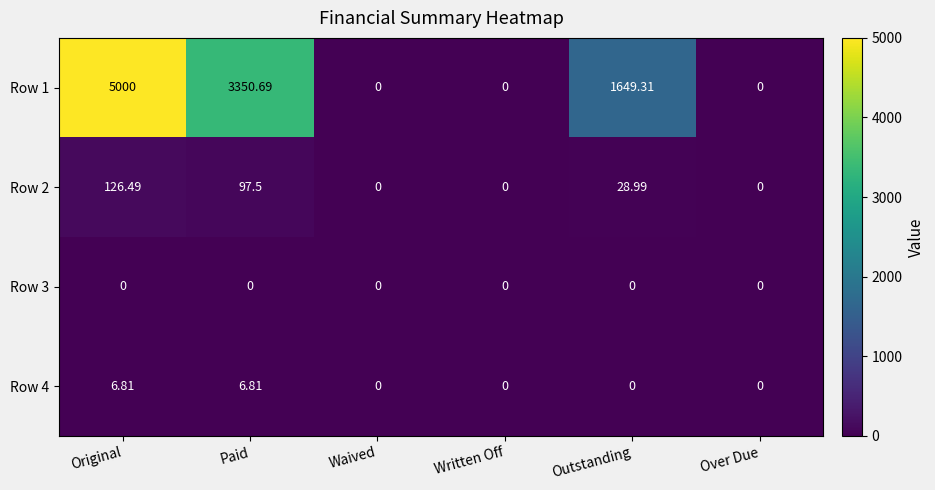

Which series has the widest spread of values?

Row 1